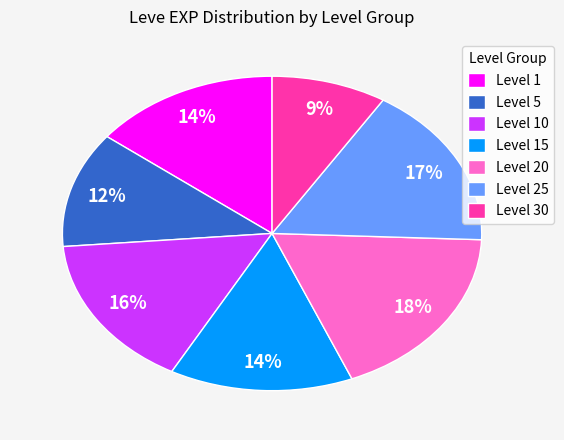

How many segments does this pie chart have?

7